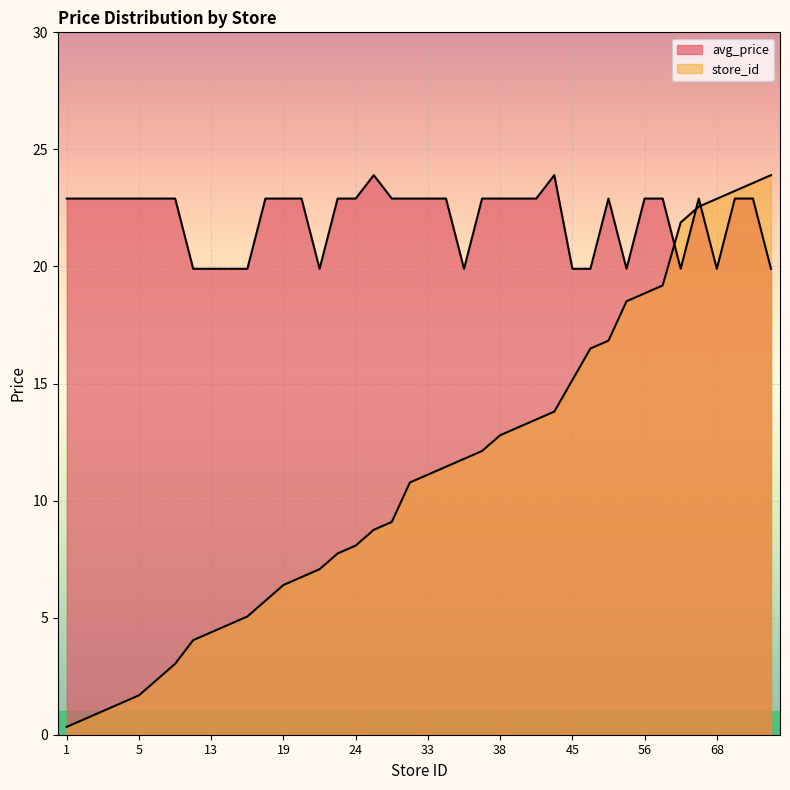

Reading left to right, transcribe all the data shown in this chart.

avg_price: 22.9	22.9	22.9	22.9	22.9	22.9	22.9	19.9	19.9	19.9	19.9	22.9	22.9	22.9	19.9	22.9	22.9	23.9	22.9	22.9	22.9	22.9	19.9	22.9	22.9	22.9	22.9	23.9	19.9	19.9	22.9	19.9	22.9	22.9	19.9	22.9	19.9	22.9	22.9	19.9
store_id: 0.3	0.7	1.0	1.3	1.7	2.4	3.0	4.0	4.4	4.7	5.0	5.7	6.4	6.7	7.1	7.7	8.1	8.8	9.1	10.8	11.1	11.4	11.8	12.1	12.8	13.1	13.5	13.8	15.1	16.5	16.8	18.5	18.9	19.2	21.9	22.6	22.9	23.2	23.6	23.9